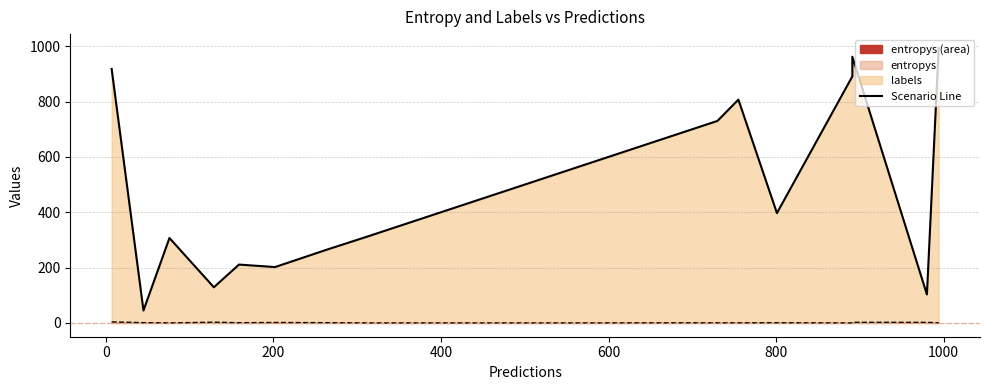

Which series has the largest range (max minus min)?

labels